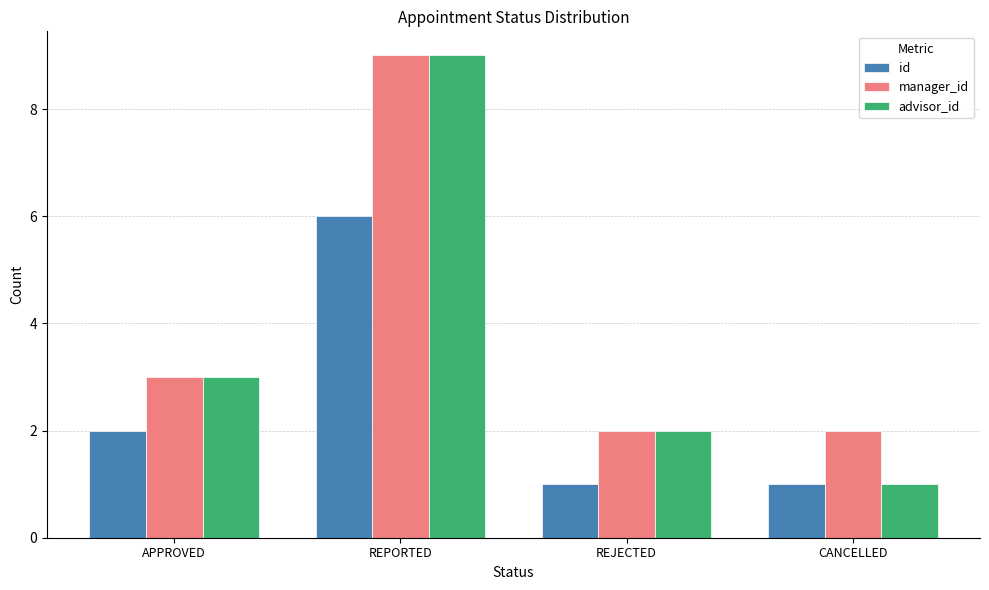

What is the difference between the maximum and minimum values in the manager_id series?

7